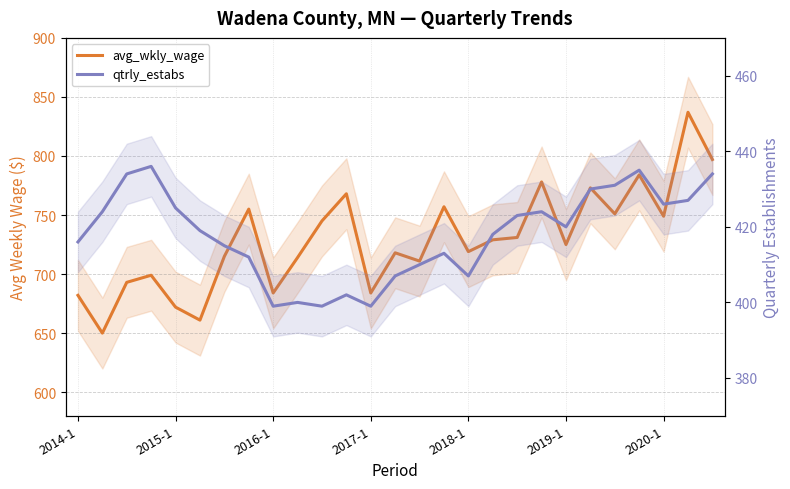

True or false: qtrly_estabs and avg_wkly_wage intersect in this chart.

False